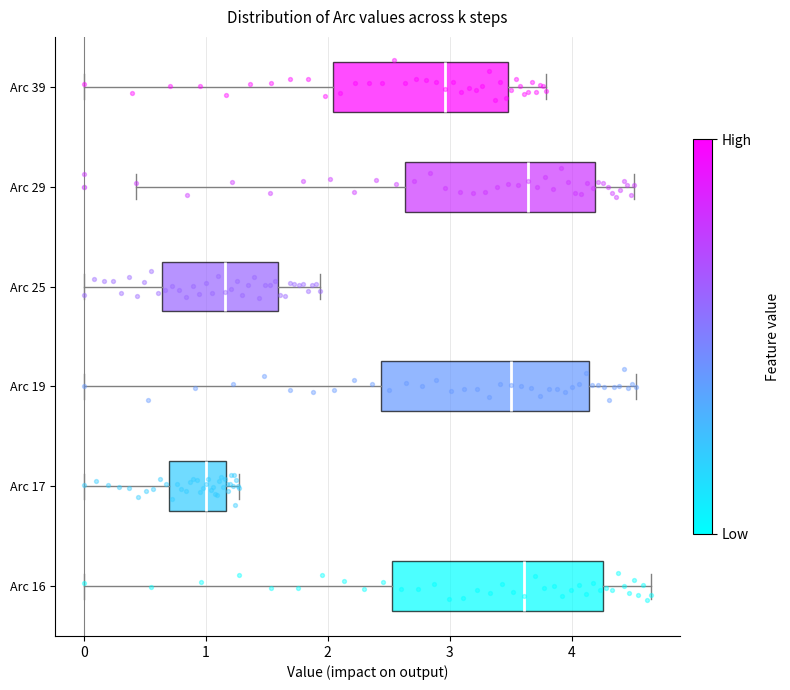

Where does the median line of the box for Arc 25 sit on the x-axis? The values are not printed on the chart, so give them approximately, as read against the axis.

1.2